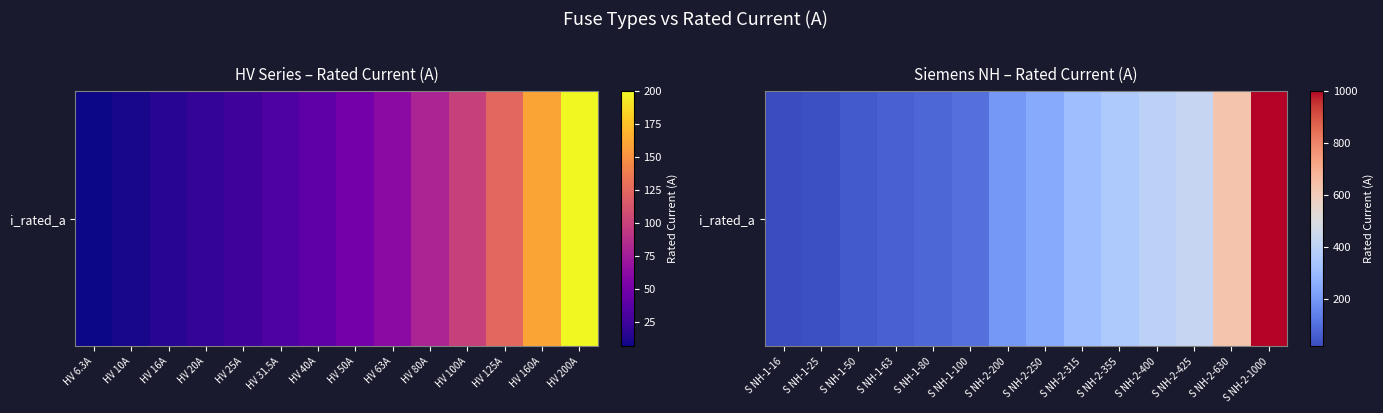

The chart shows a value of 450 at S NH-2-315. True or false?

False